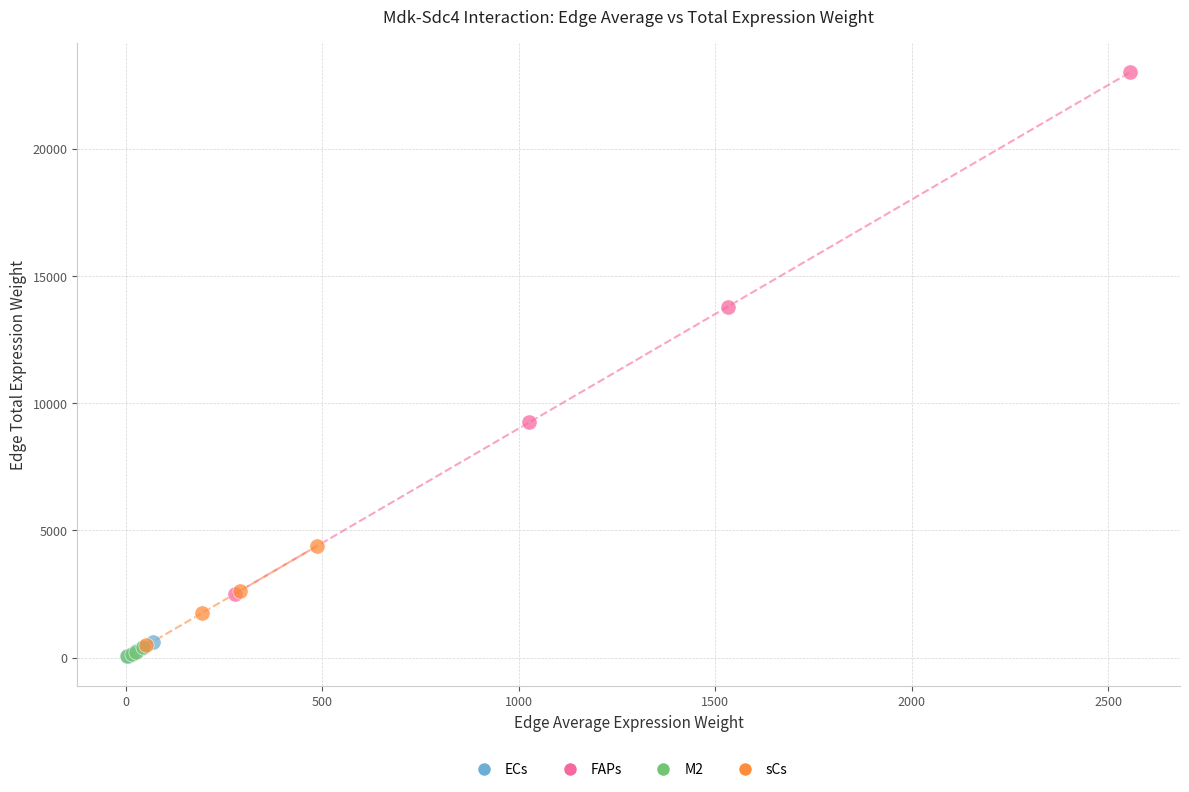

What are all the series names shown in the legend?

ECs, FAPs, M2, sCs